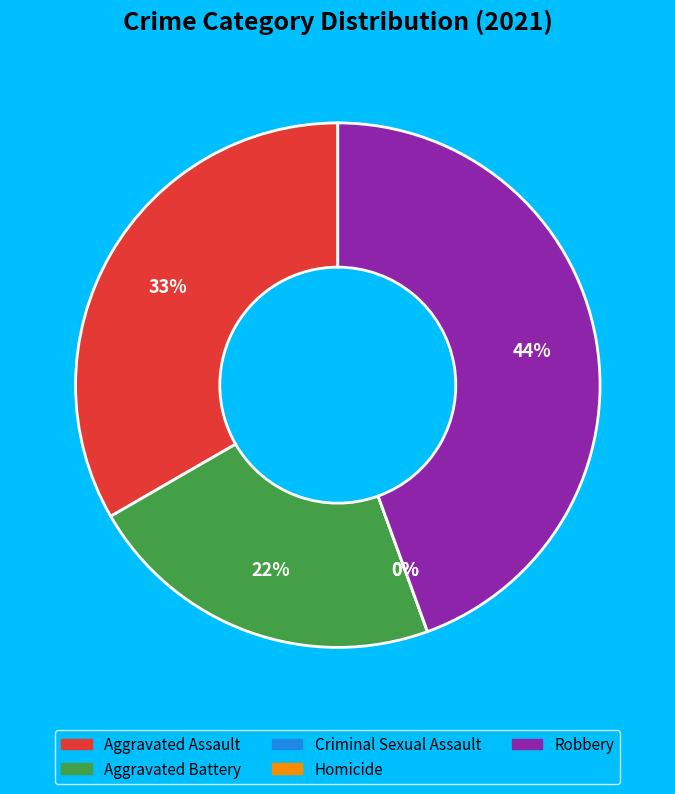

Is it true that Robbery is 39% of the pie?

False